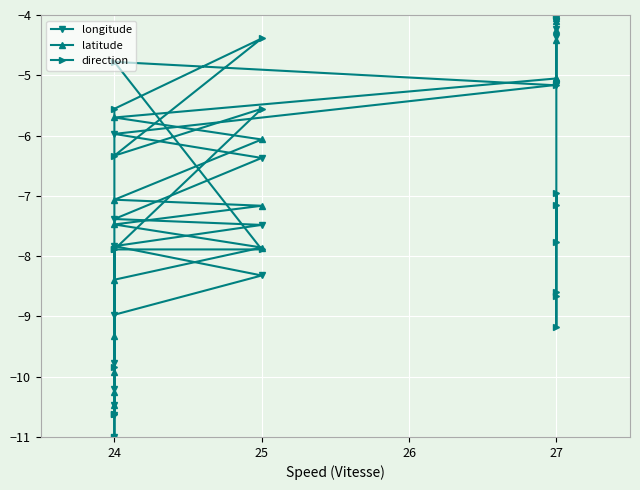

What is the difference between the maximum and minimum values in the longitude series?

7.0